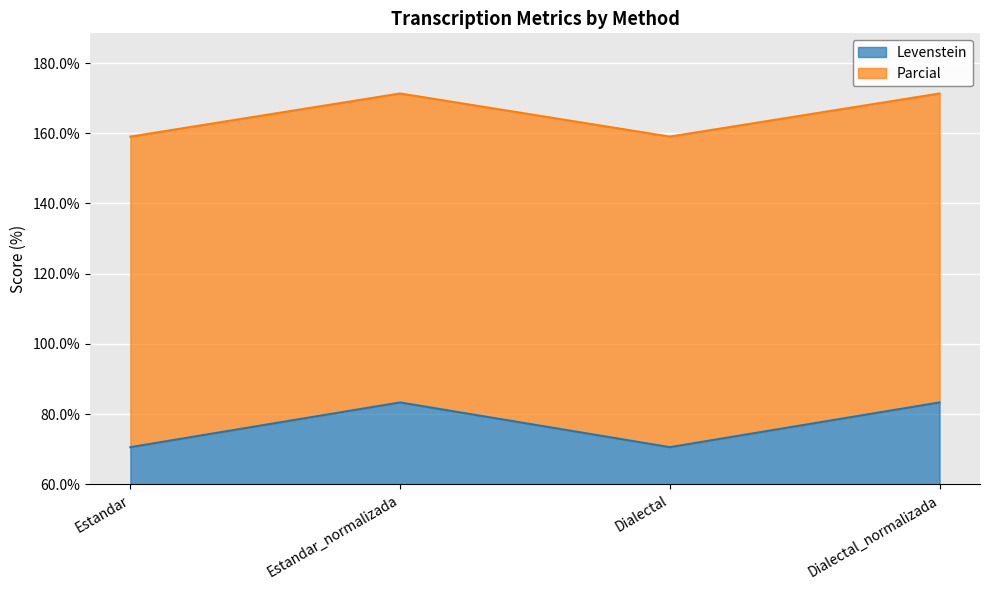

What is the maximum value shown in the chart?

171.3